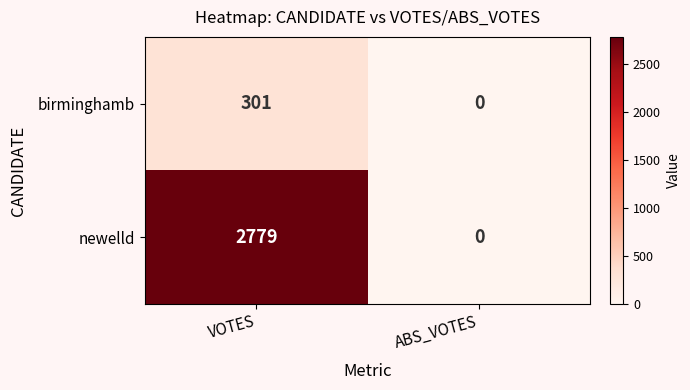

True or false: birminghamb has a value of 301 at VOTES.

True